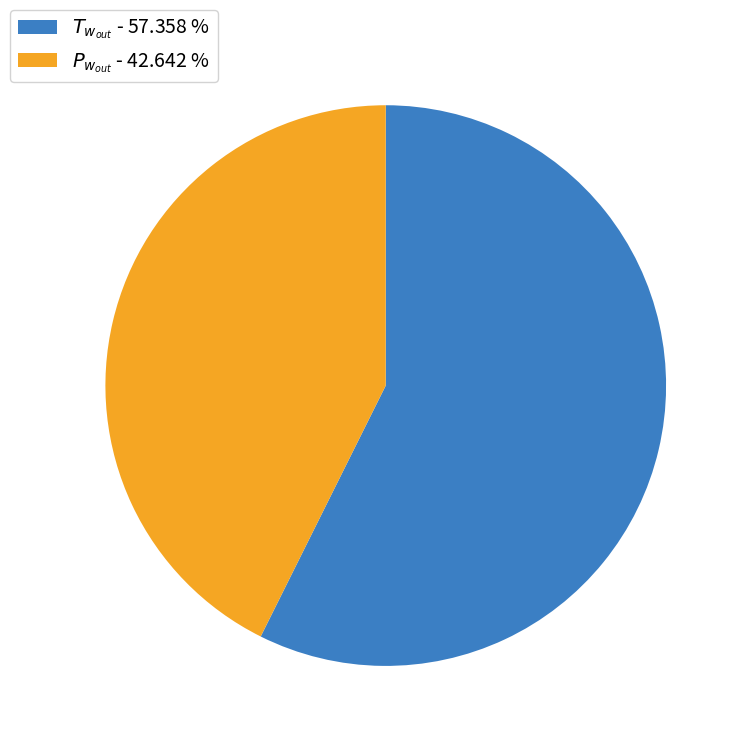

Is there a majority slice in this chart?

Yes